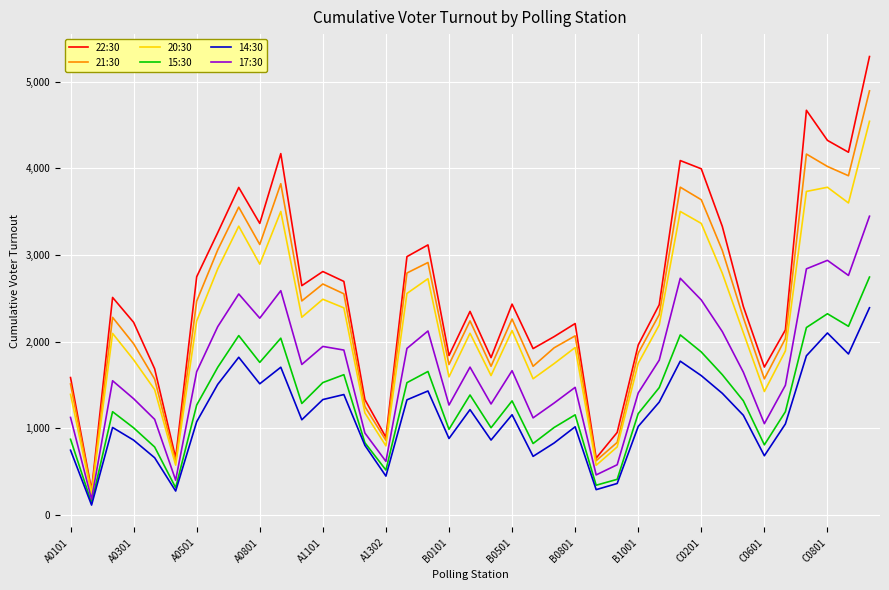

Which series has the widest spread of values?

22:30